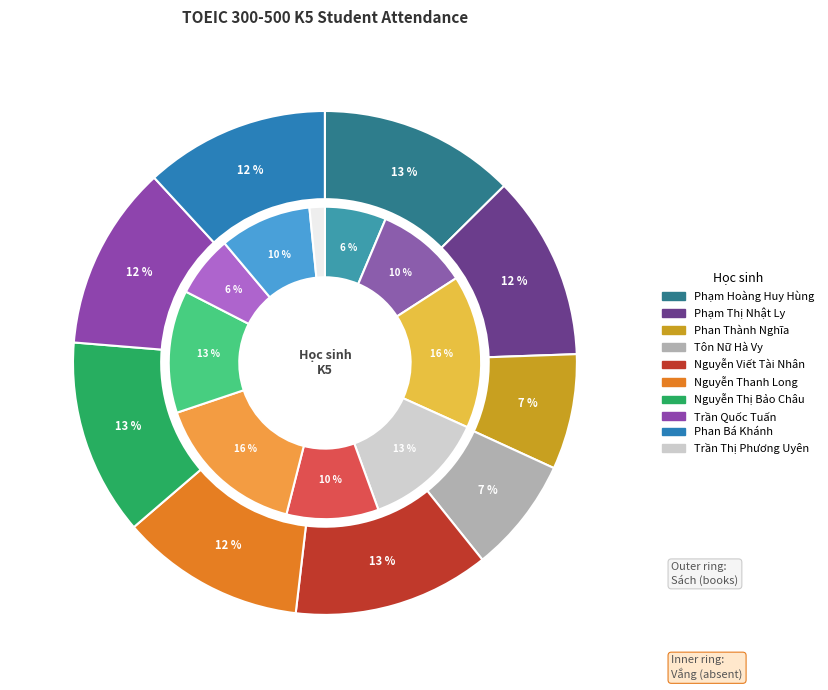

Is Phan Thành Nghĩa the majority of the pie?

No